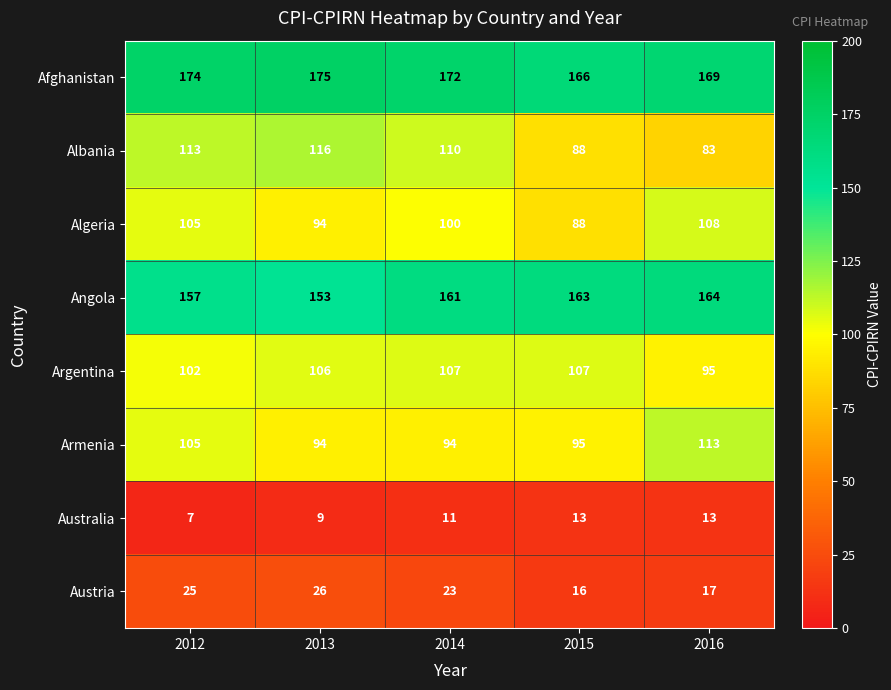

Is it true that Algeria equals 88 at 2015?

True